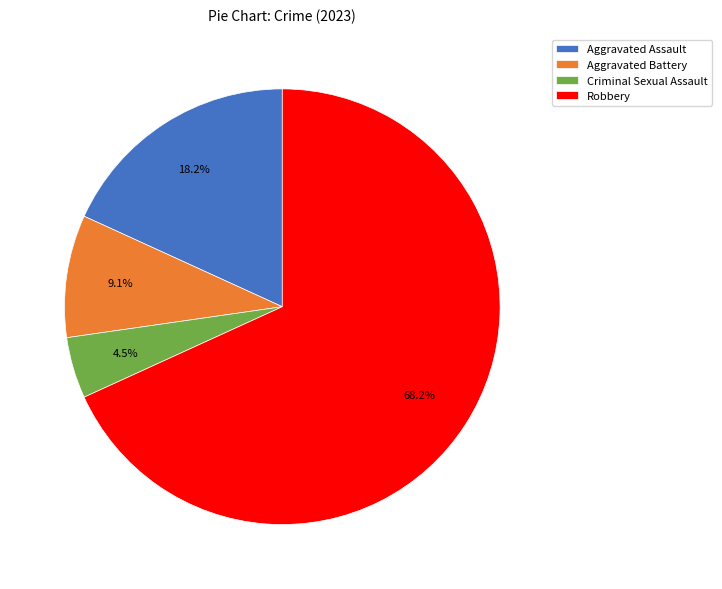

Which slice represents more than half of the pie?

Robbery